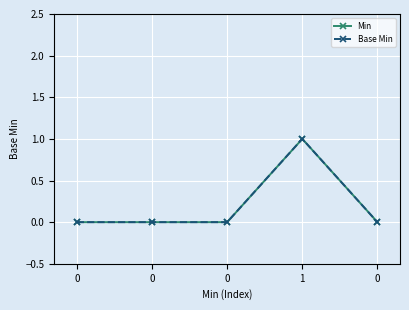

Which series has the largest range (max minus min)?

Min